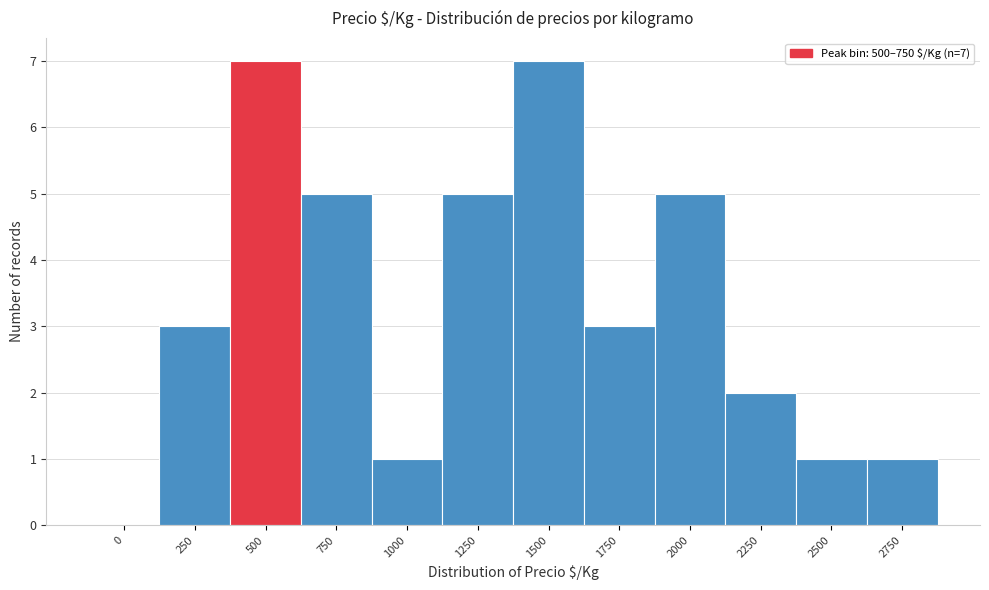

Reading left to right, list all the values displayed in this chart.

0=0	250=3	500=7	750=5	1000=1	1250=5	1500=7	1750=3	2000=5	2250=2	2500=1	2750=1